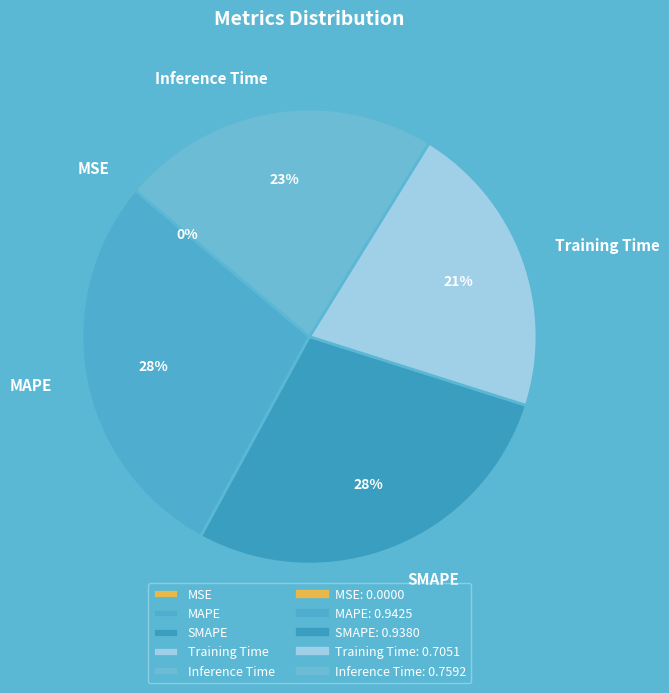

What percentage is the Training Time slice, to the nearest percent?

21%